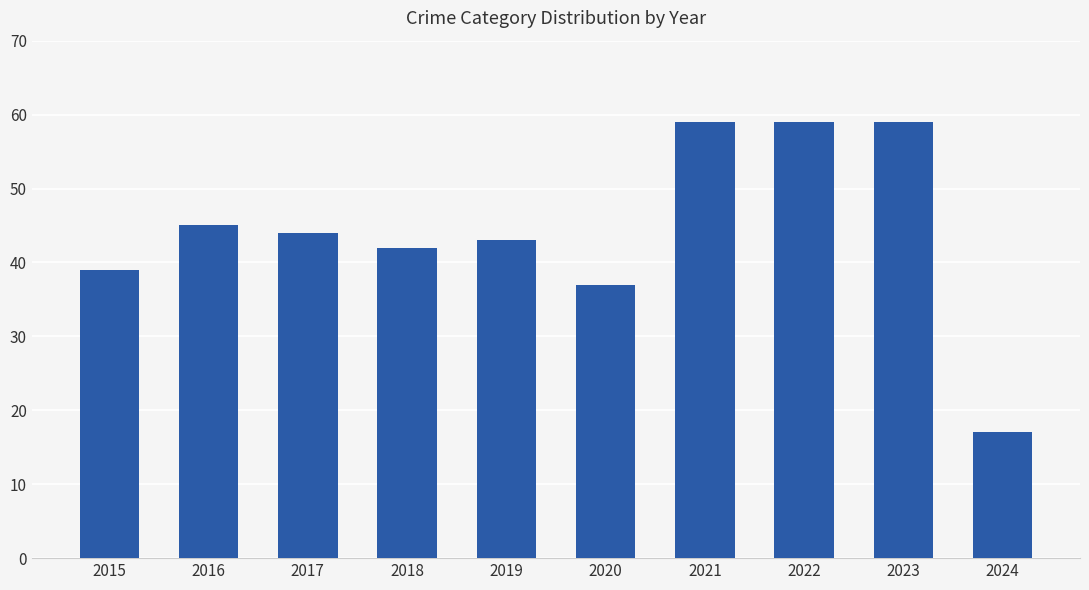

What is the value of the 6th bar from the left?

37